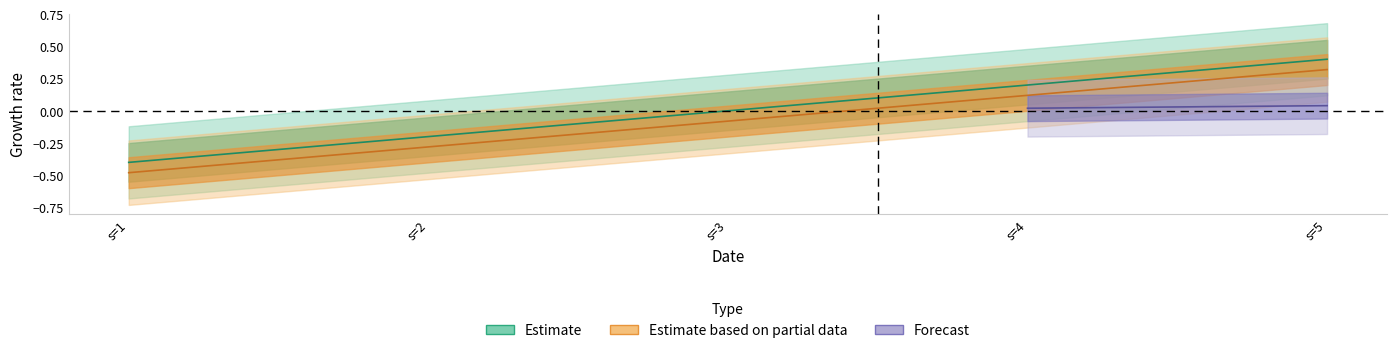

Rank the categories by s_j7 value from highest to lowest.

s=5, s=4, s=3, s=2, s=1